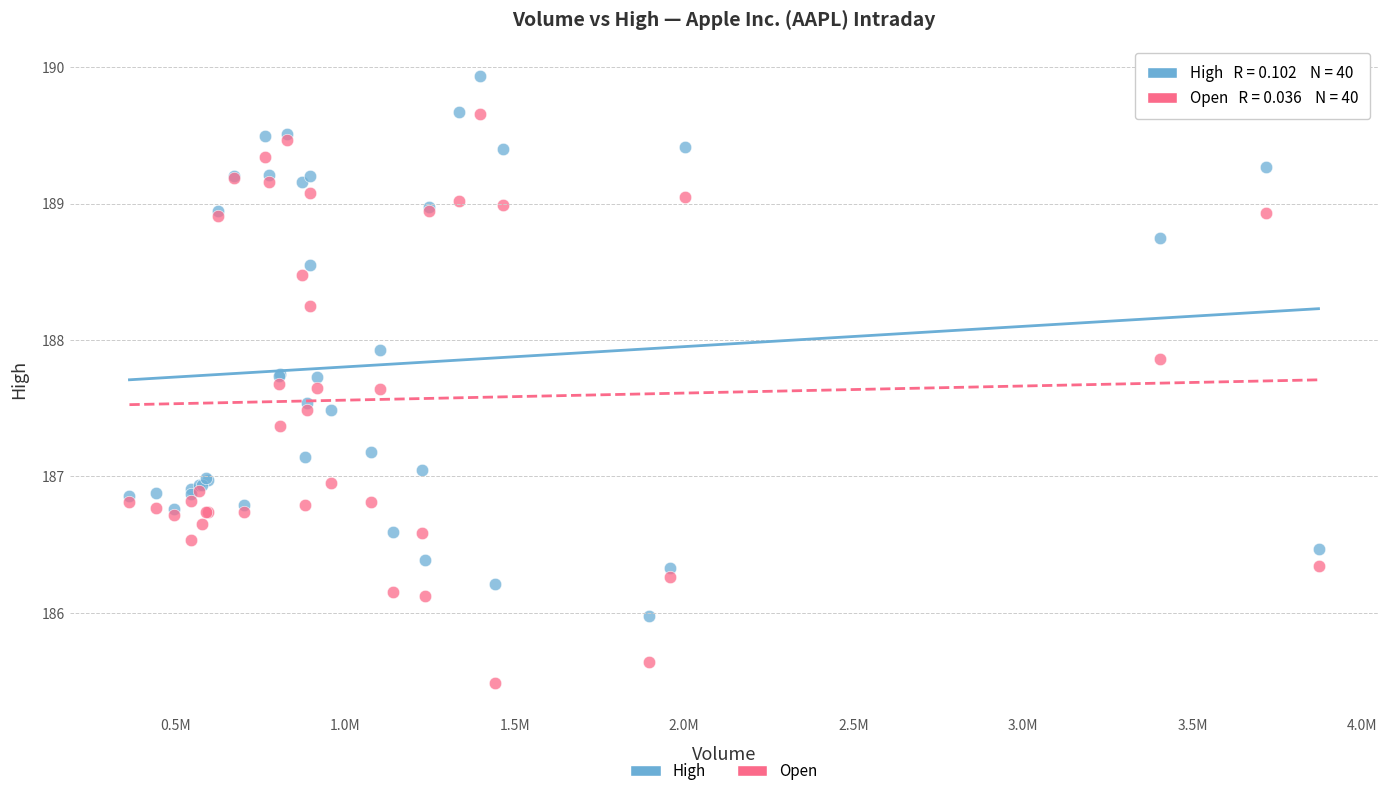

Which series has the largest Y range (max minus min)?

Open